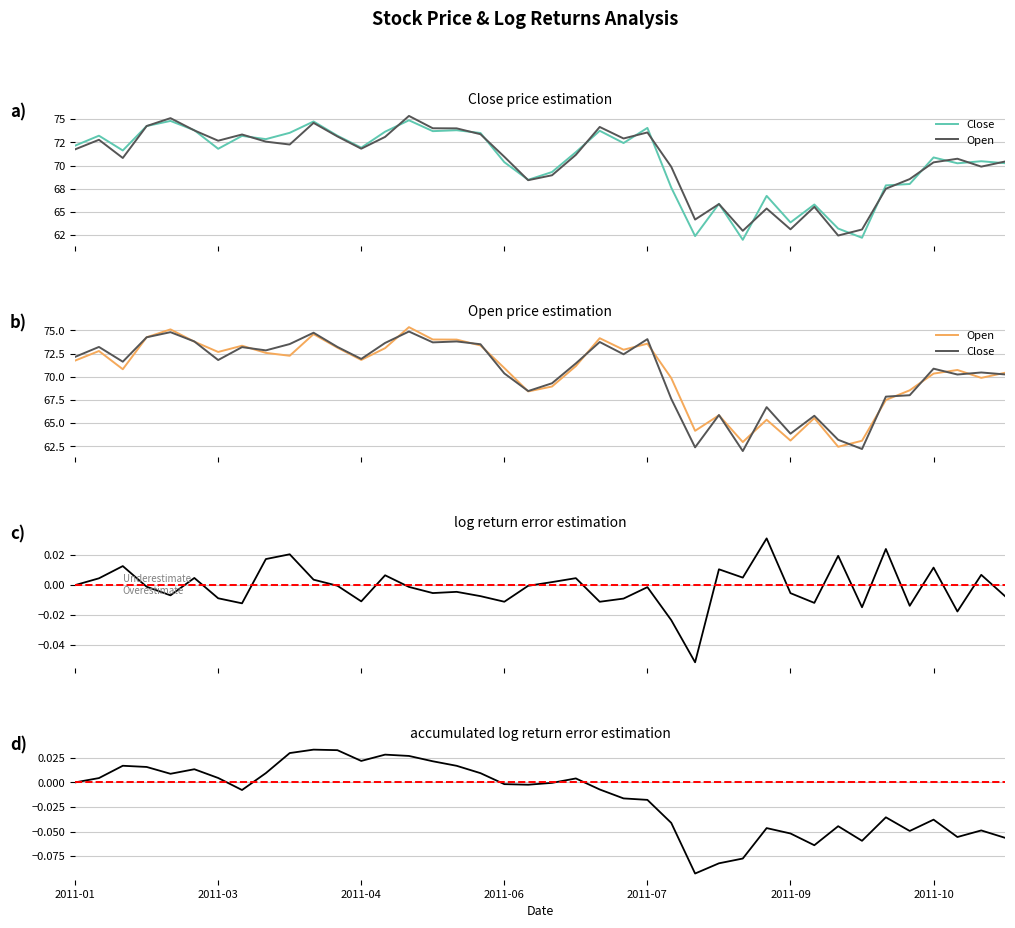

At how many categories does at least one series exceed 68?

31